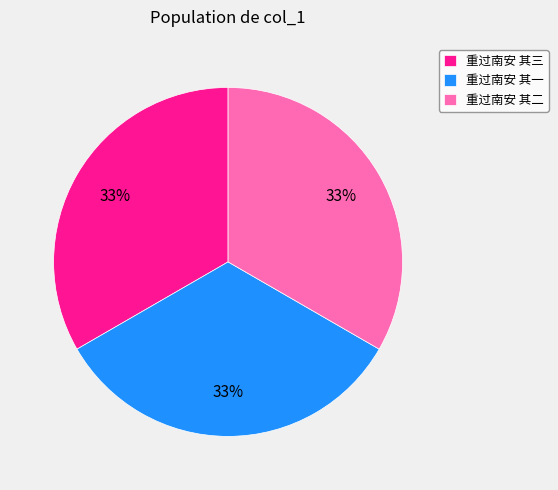

Does 重过南安 其一 represent more than half of the total?

No